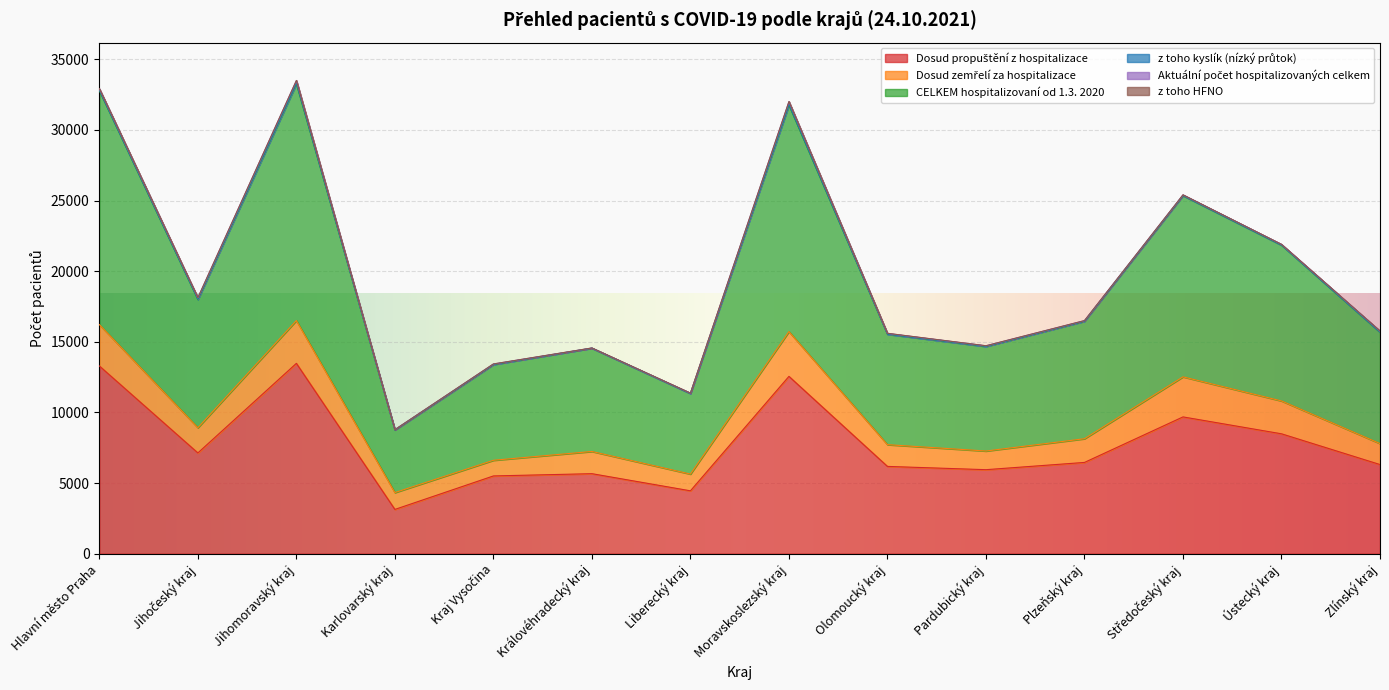

At Olomoucký kraj, list the series in order from smallest to largest.

z toho HFNO, z toho kyslík (nízký průtok), Aktuální počet hospitalizovaných celkem, Dosud zemřelí za hospitalizace, Dosud propuštění z hospitalizace, CELKEM hospitalizovaní od 1.3. 2020